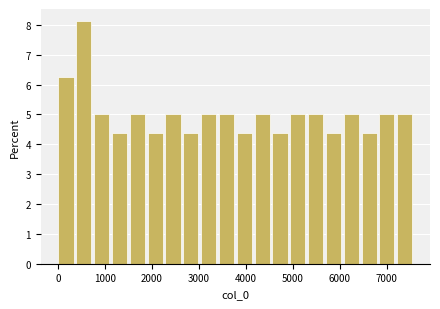

Around what value on the x-axis is the tallest bar? Give the approximate position of its centre, as read against the axis.

600